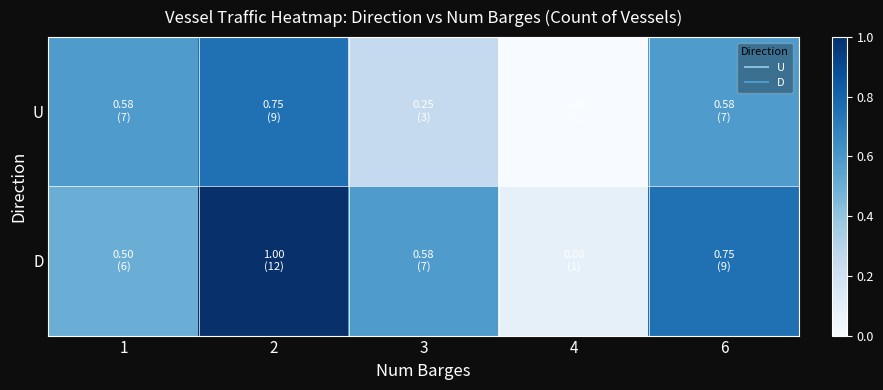

What is the spread (max minus min) of values at 3?

0.3